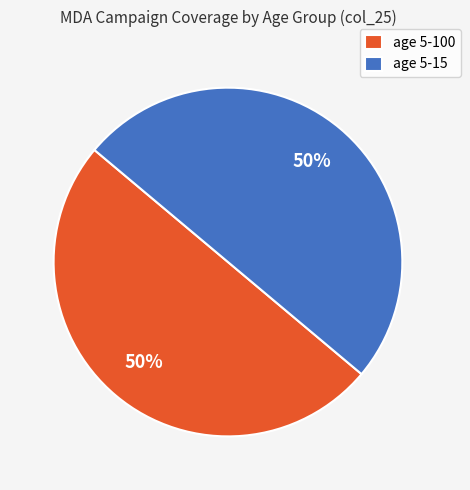

Do age 5-100 and age 5-15 together represent more than half of the pie?

Yes